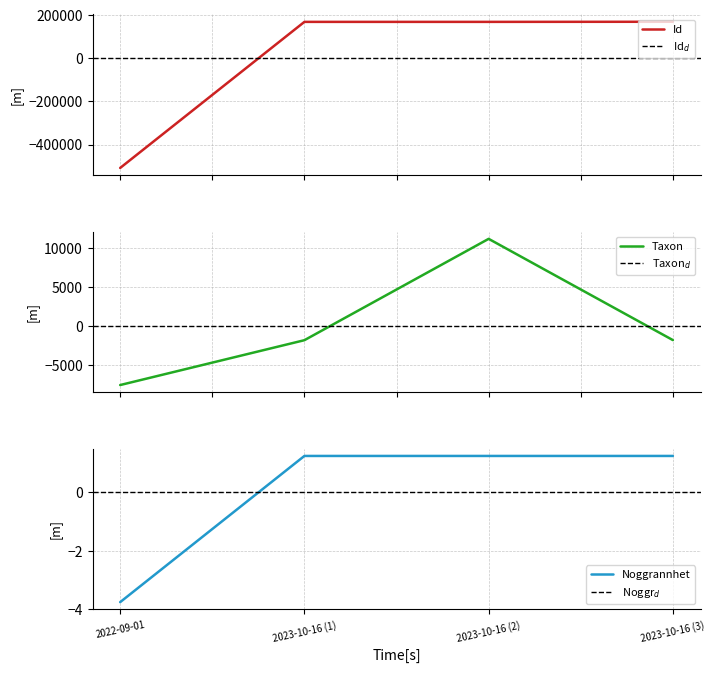

The value of Noggrannhet at 2023-10-16 (2) is 0.6. True or false?

False